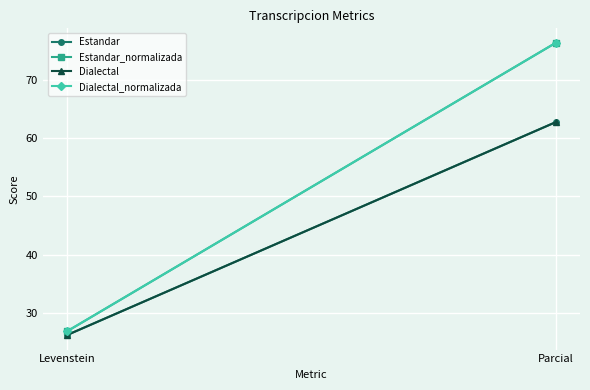

Reading left to right, extract all data points from this chart.

Estandar: 26.3	62.7
Estandar_normalizada: 26.9	76.3
Dialectal: 26.3	62.7
Dialectal_normalizada: 26.9	76.3